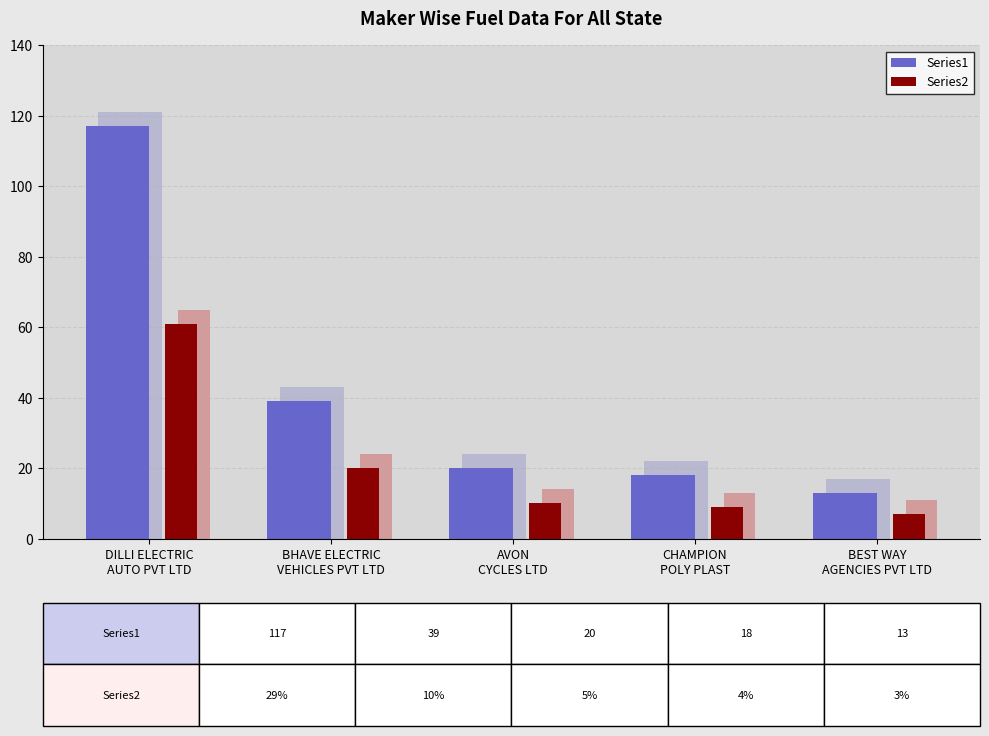

Which series changed the most between AVON CYCLES LTD and BEST WAY AGENCIES PVT LTD?

Series1